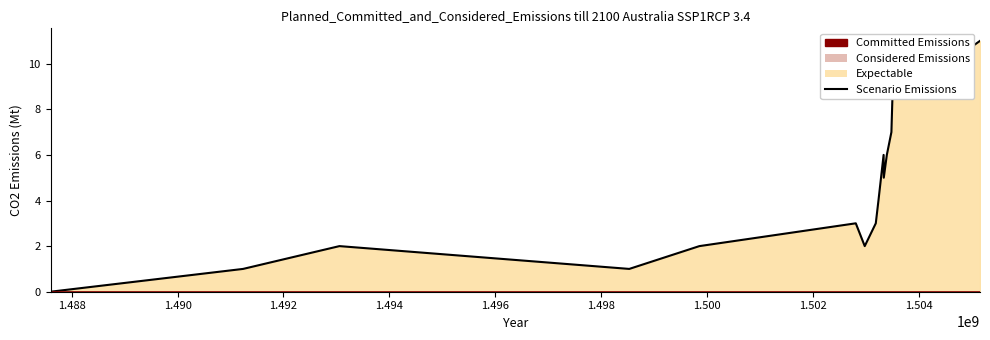

Rank the categories by value from highest to lowest.

1503609927, 1503696324, 1504110329, 1505161467, 1503548731, 1503627918, 1503955523, 1504555682, 1503512697, 1503487570, 1503339992, 1503401116, 1503343546, 1503242708, 1502814335, 1503192338, 1493057783, 1499858746, 1502983482, 1491236767, 1498533931, 1487598909